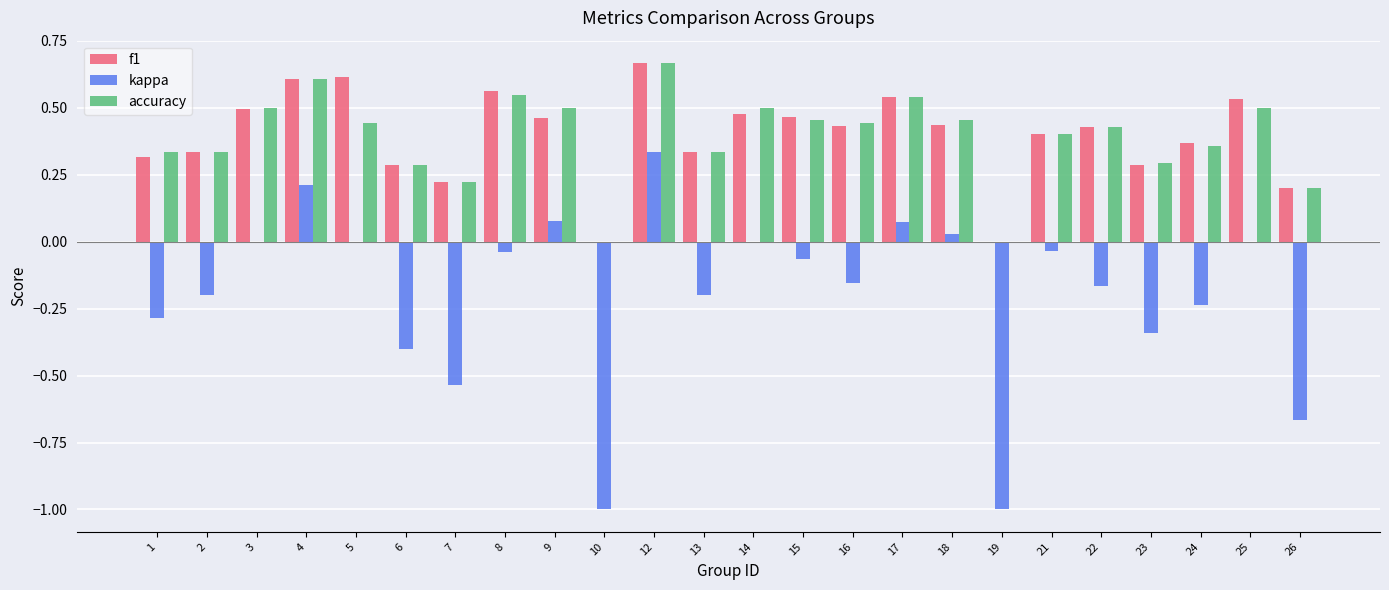

True or false: accuracy has a value of 0.5 at 17.

True